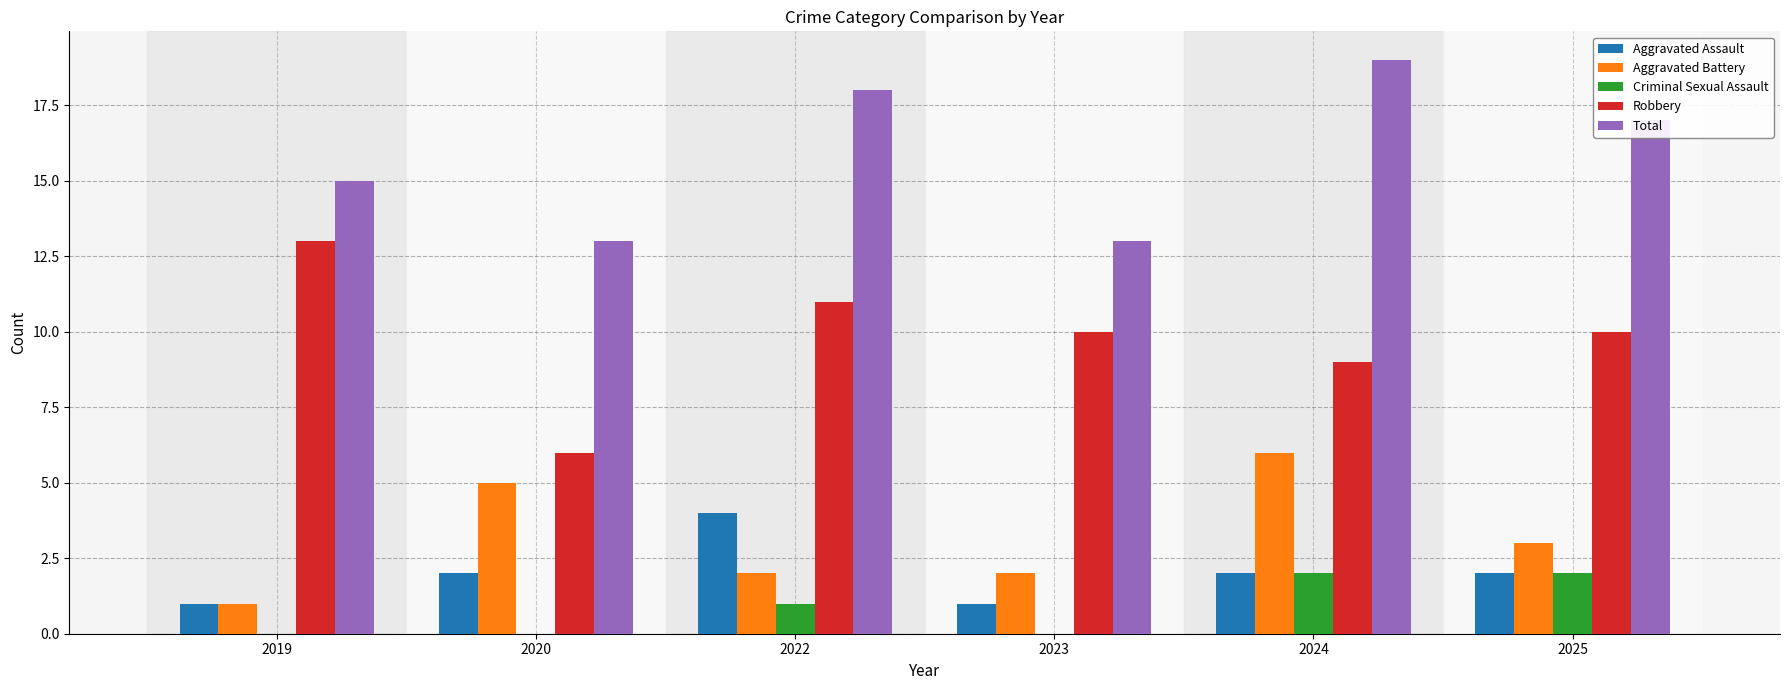

What is the difference between the Aggravated Battery values at 2023 and 2020?

3